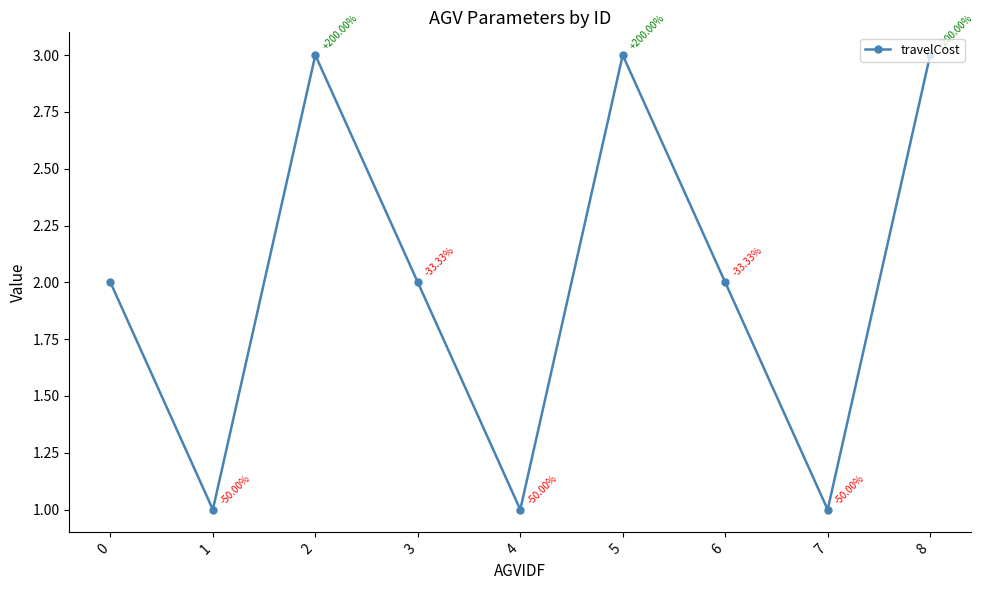

What is the difference between the values at 3 and 7?

1